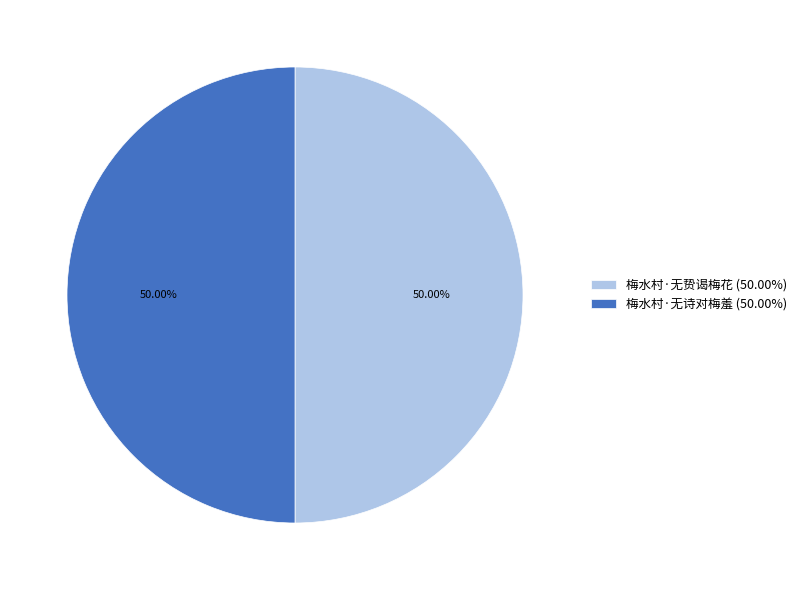

How many slices are in this pie chart?

2